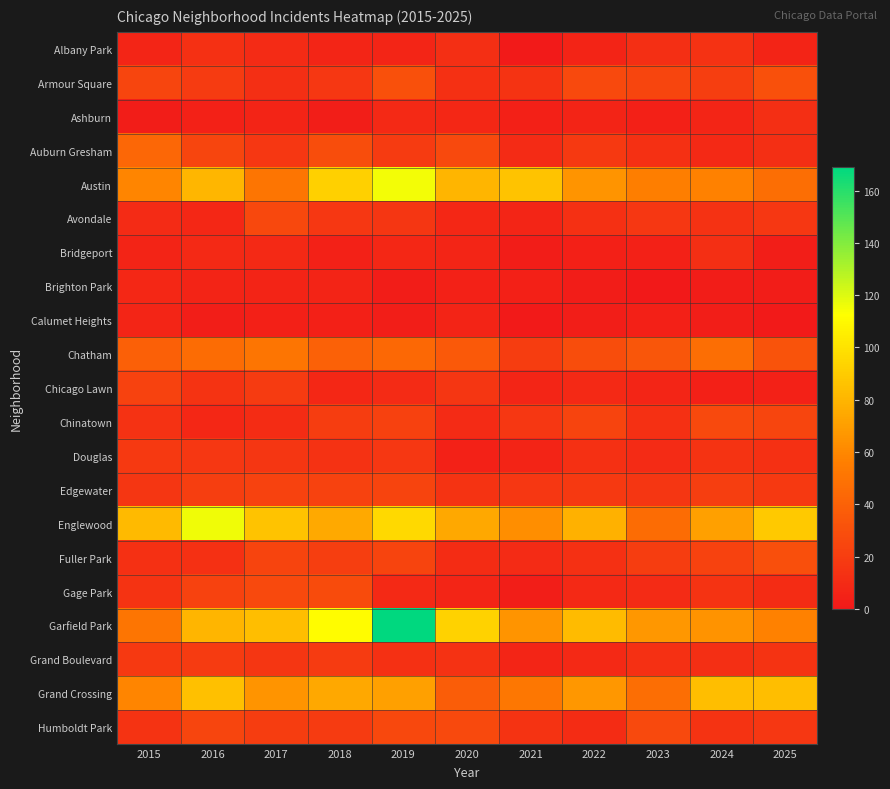

How many distinct data groups are displayed?

21